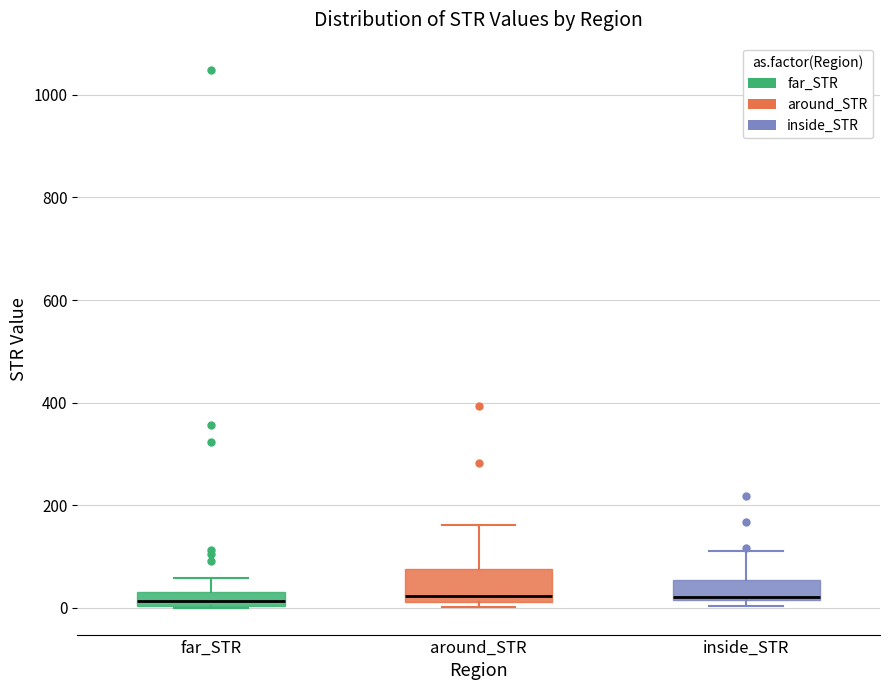

Comparing the boxes themselves (not the whiskers), which one is the tallest?

around_STR